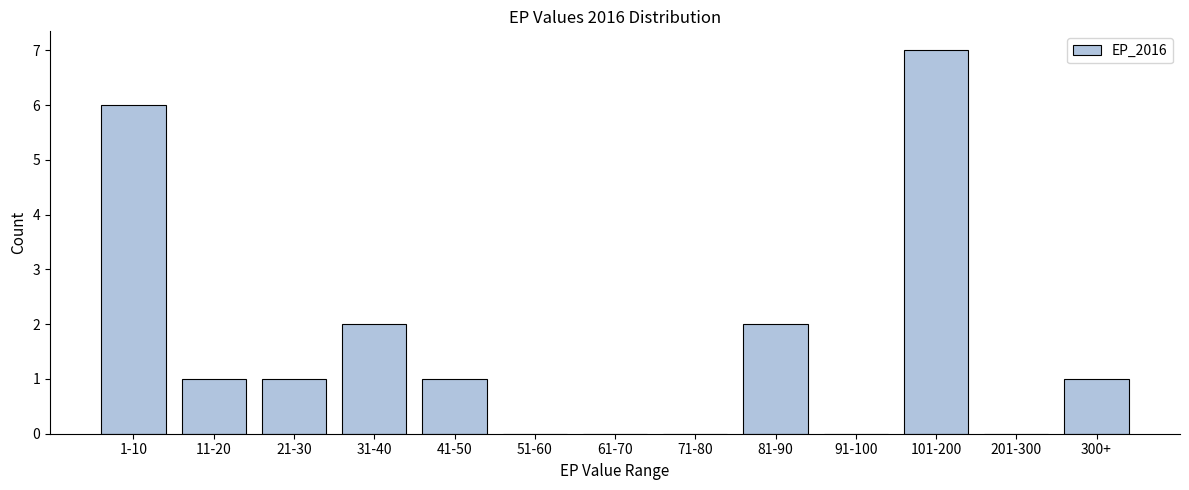

Reading left to right, extract all data points from this chart.

1-10=6	11-20=1	21-30=1	31-40=2	41-50=1	51-60=0	61-70=0	71-80=0	81-90=2	91-100=0	101-200=7	201-300=0	300+=1